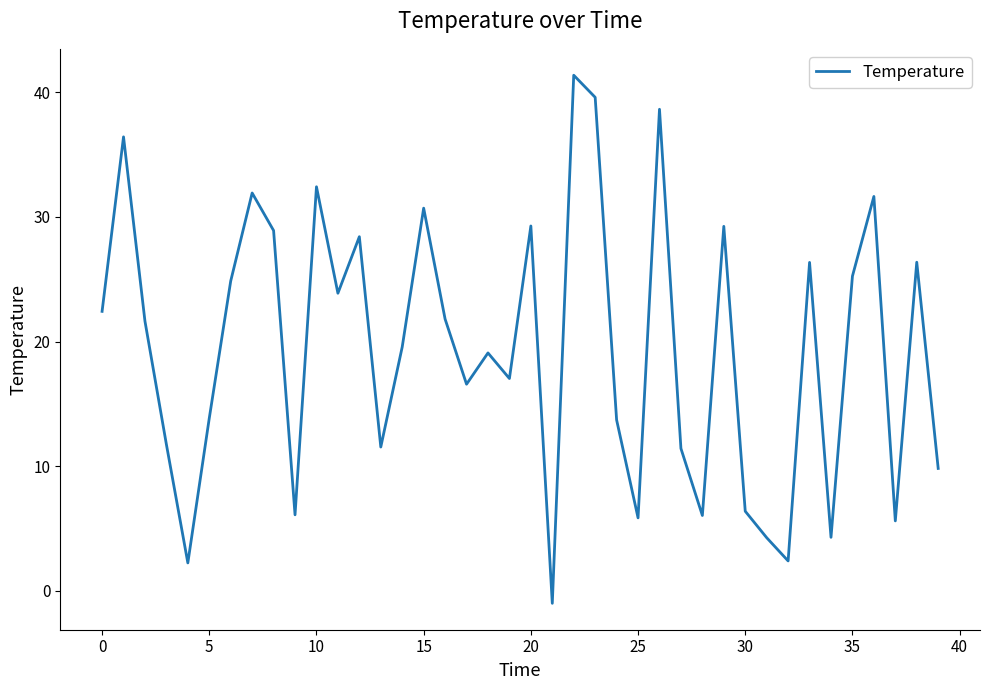

What is the greatest value displayed?

41.4